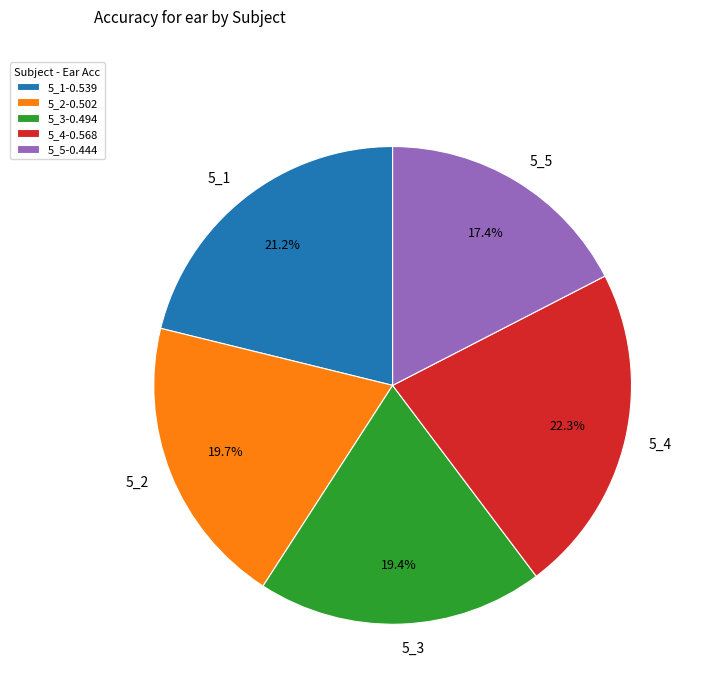

To the nearest percent, what percentage of the pie is 5_1?

21%